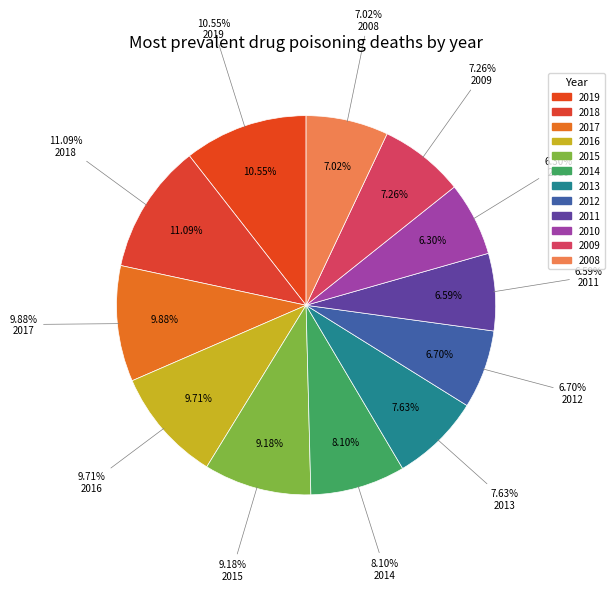

Combined, what portion of the pie is 2019 and 2010?

16.9%